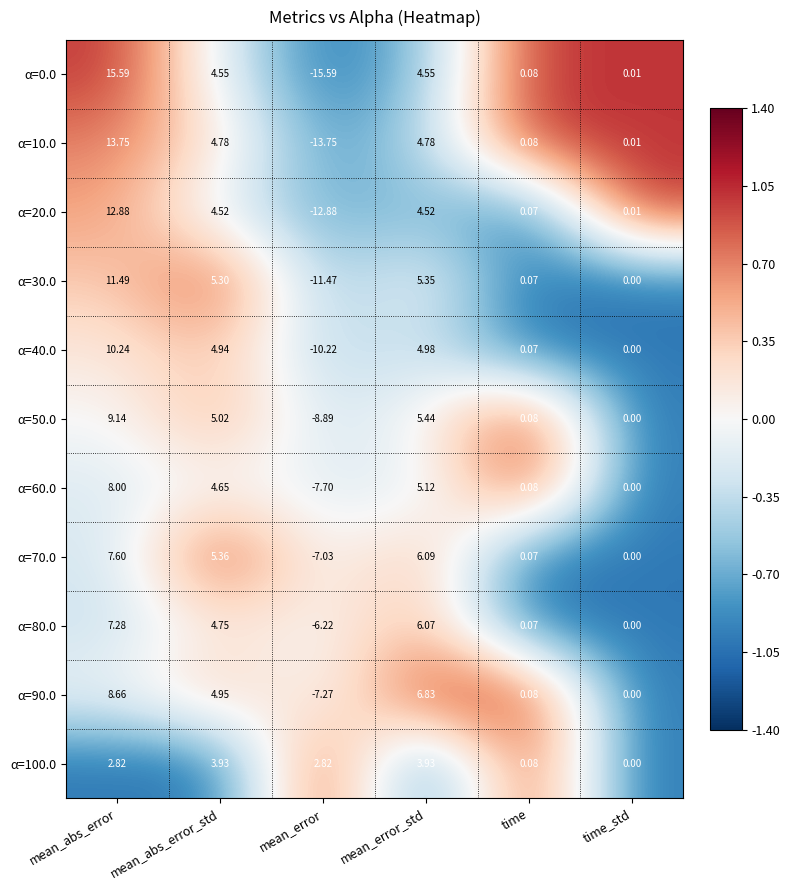

At which label does α=70.0 first exceed 5?

mean_abs_error